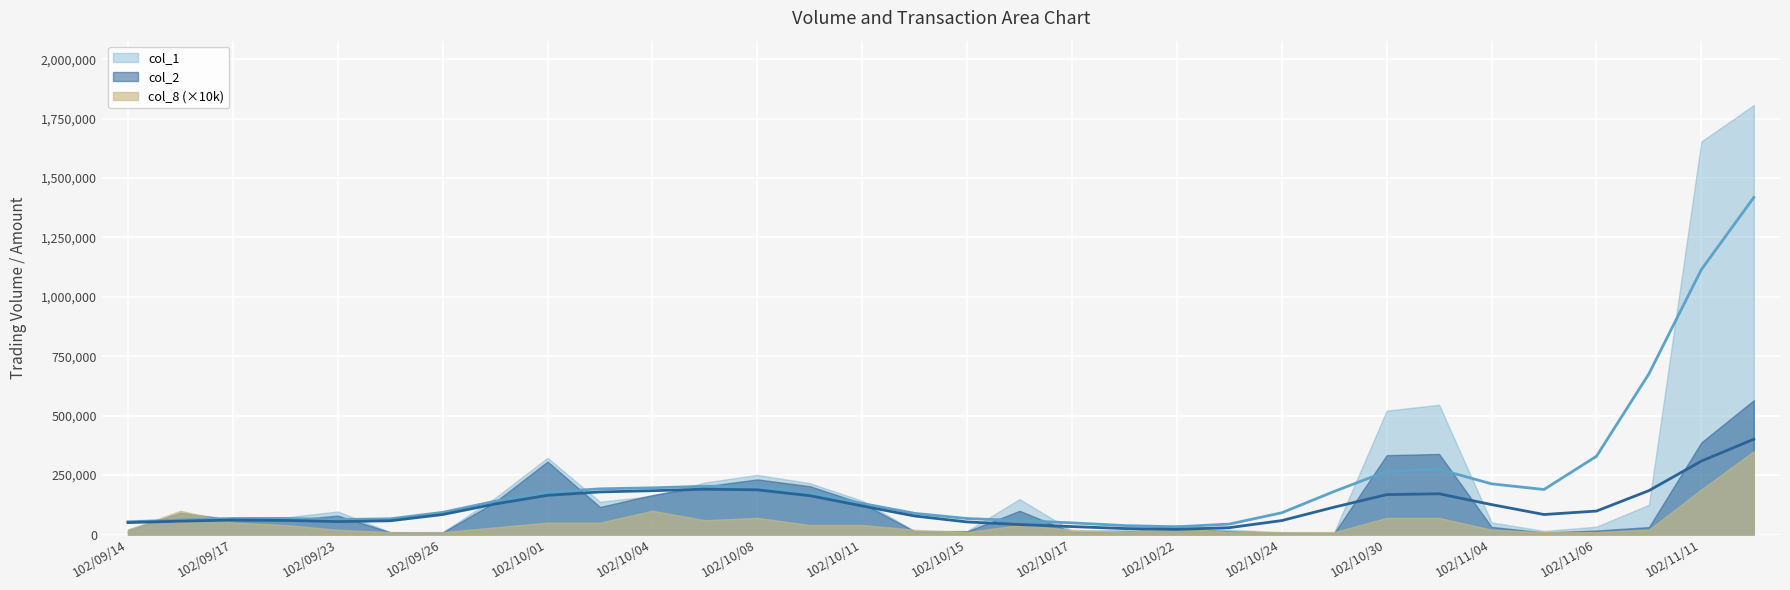

What is the minimum value for col_8?

1